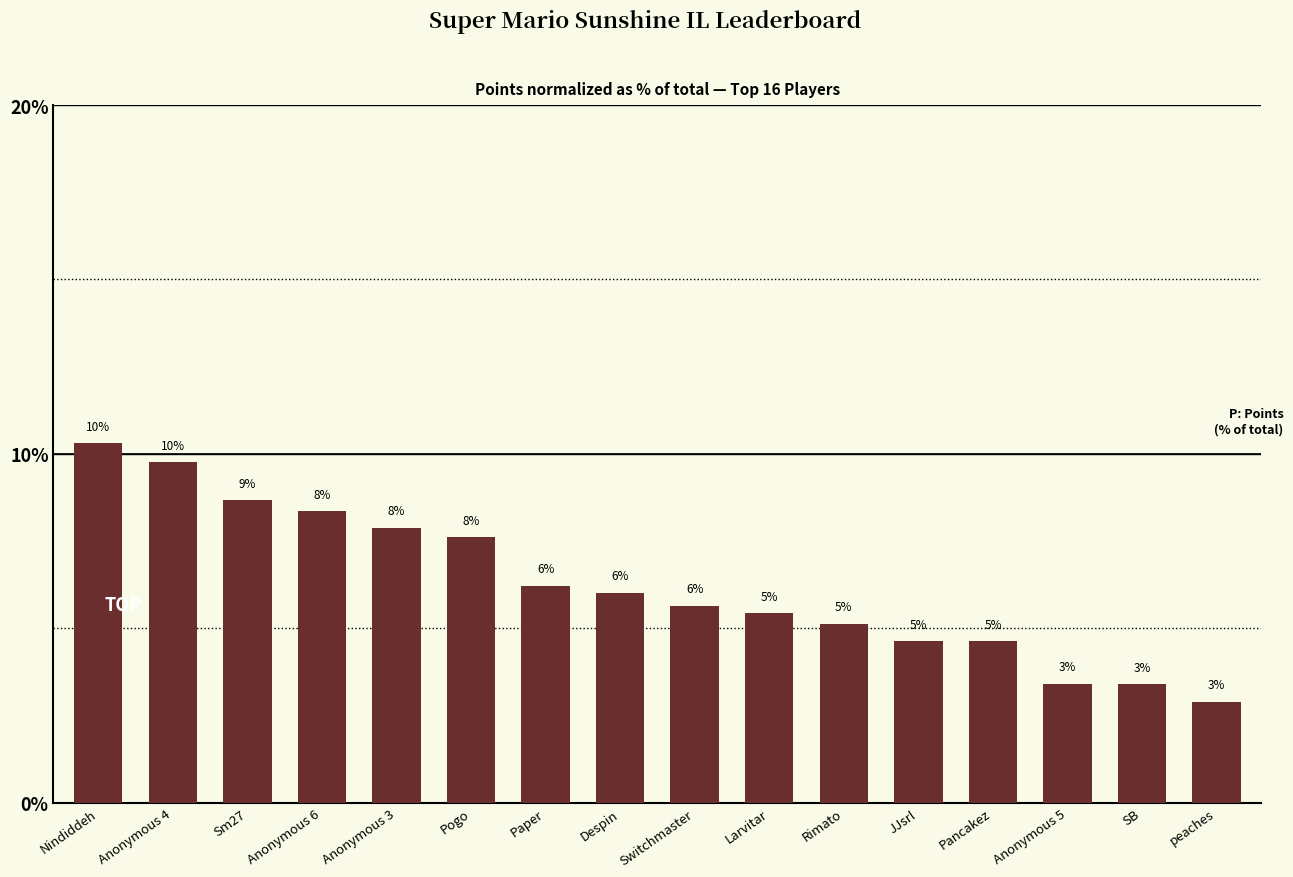

List the labels in order of value, smallest first.

peaches, SB, Anonymous 5, JJsrl, Pancakez, Rimato, Larvitar, Switchmaster, Despin, Paper, Pogo, Anonymous 3, Anonymous 6, Sm27, Anonymous 4, Nindiddeh